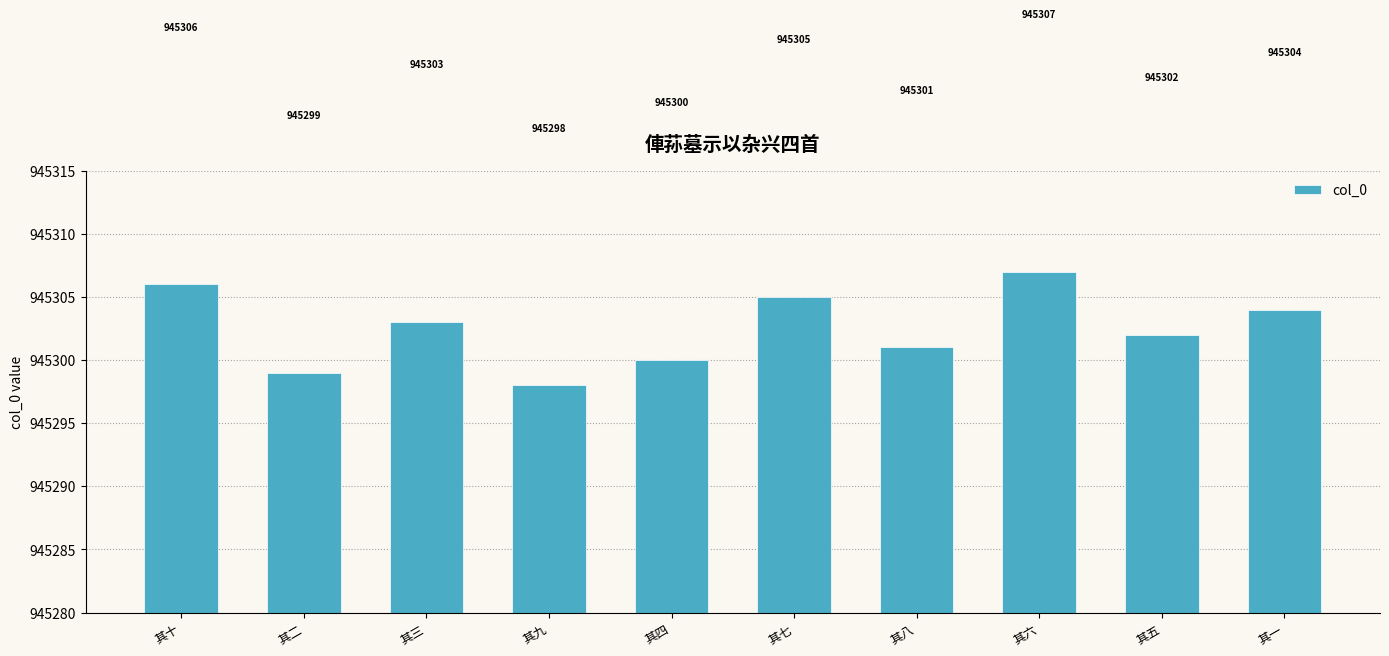

Which category has the lowest value across all series?

其九